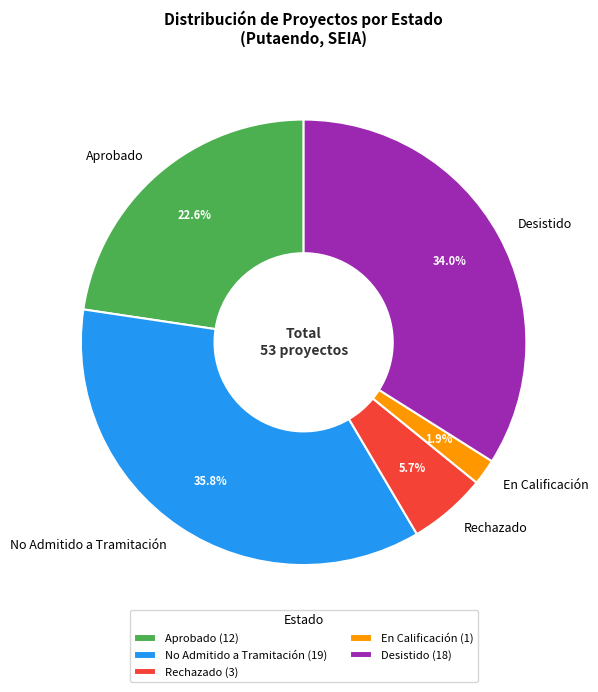

How much of the chart is everything except Desistido?

66.0%